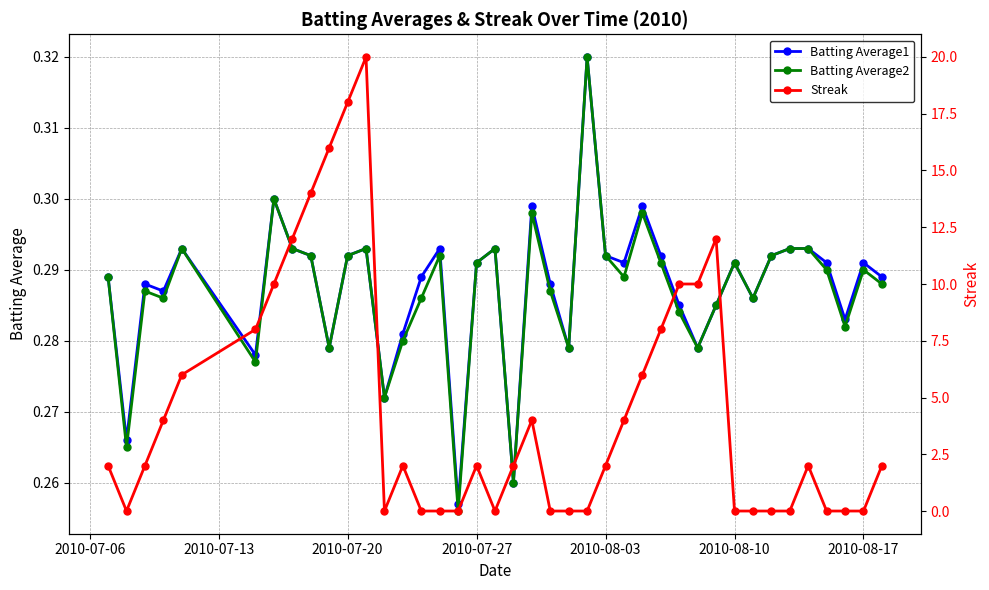

How many interior local peaks does the Batting Average1 series have?

11